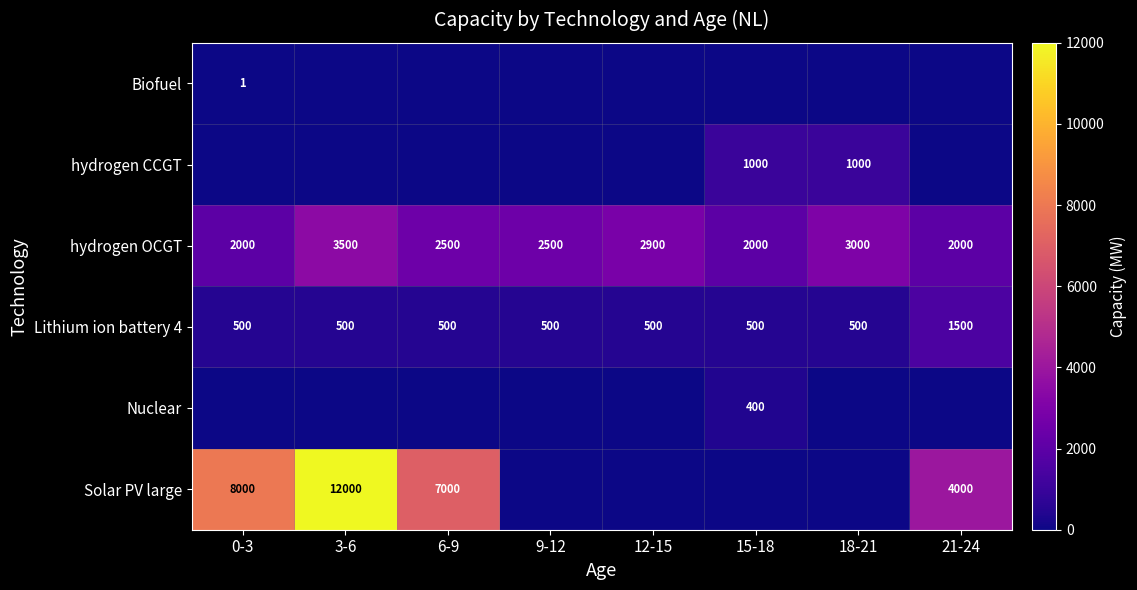

Which category has the highest value in the hydrogen OCGT series?

3-6